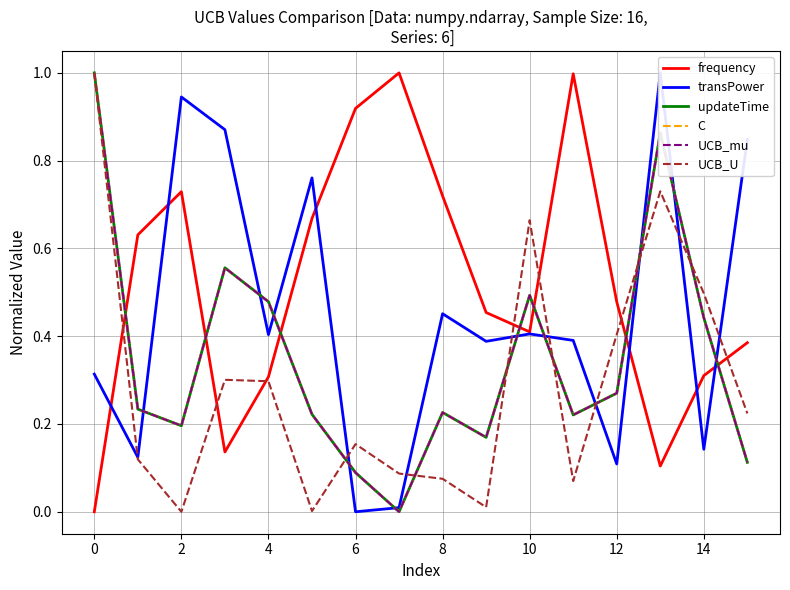

Which series has the largest total across all categories?

frequency